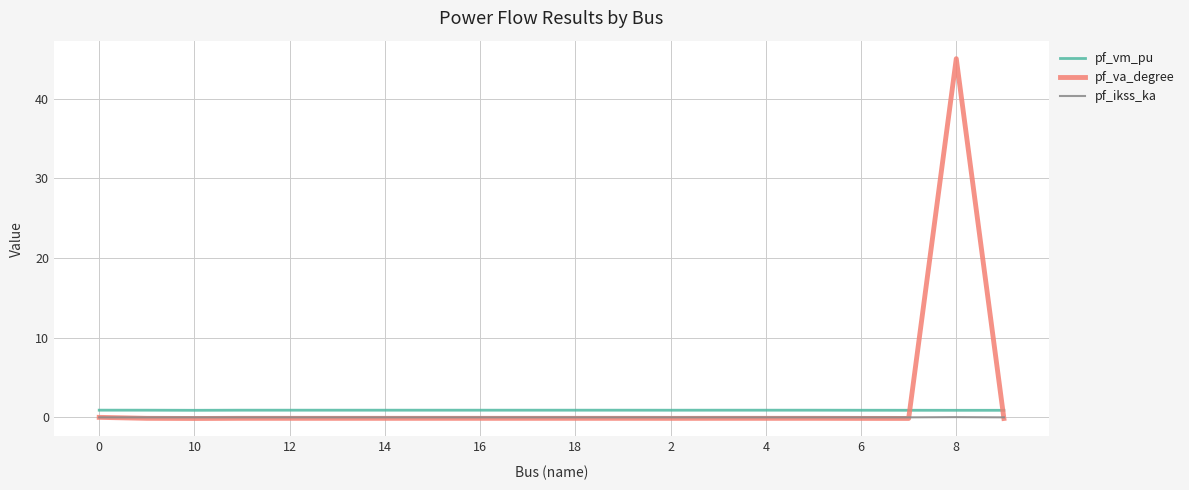

At how many categories does at least one series exceed 35?

1